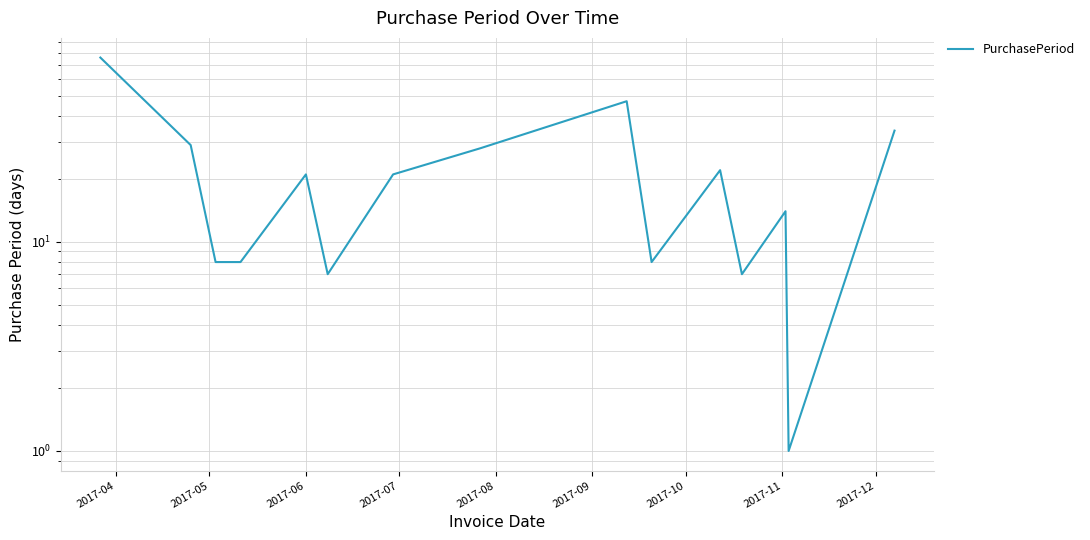

Count the number of data series in this chart.

1